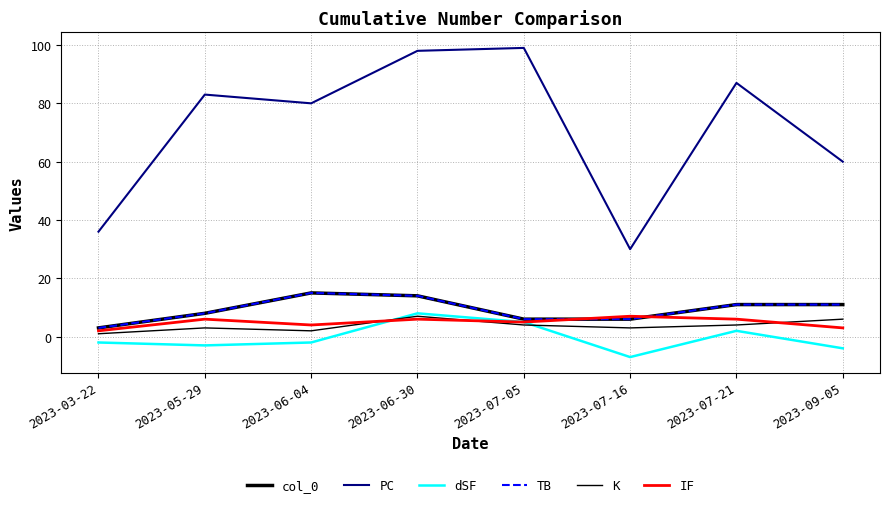

Does the chart display data point markers on the line(s)?

No